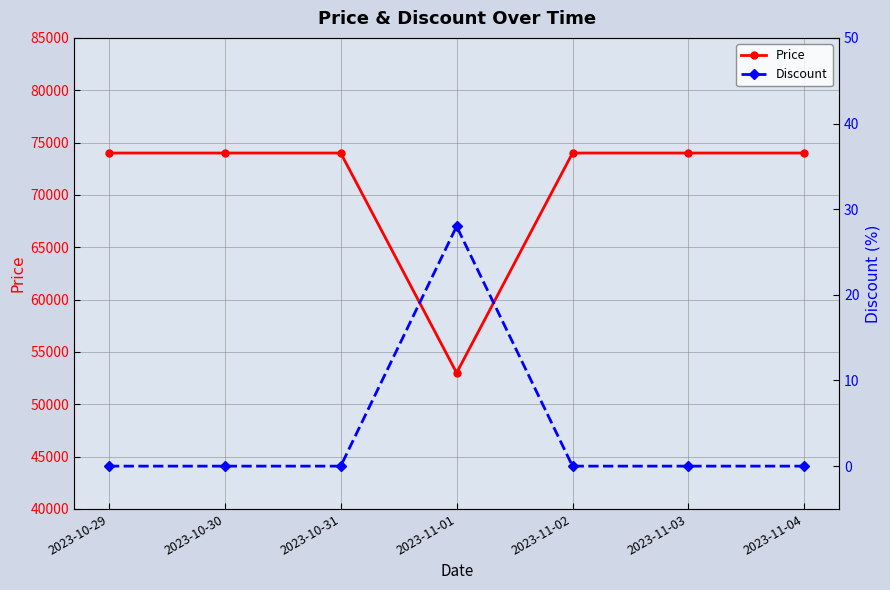

Which series changed the most between 2023-10-29 and 2023-10-31?

Price